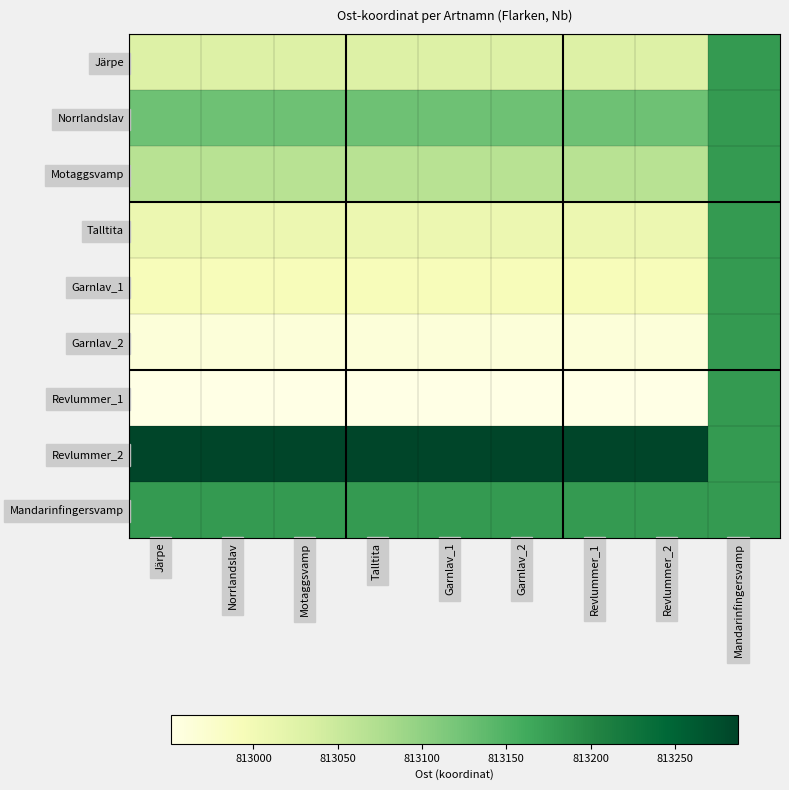

Which category has the highest value across all series?

Järpe